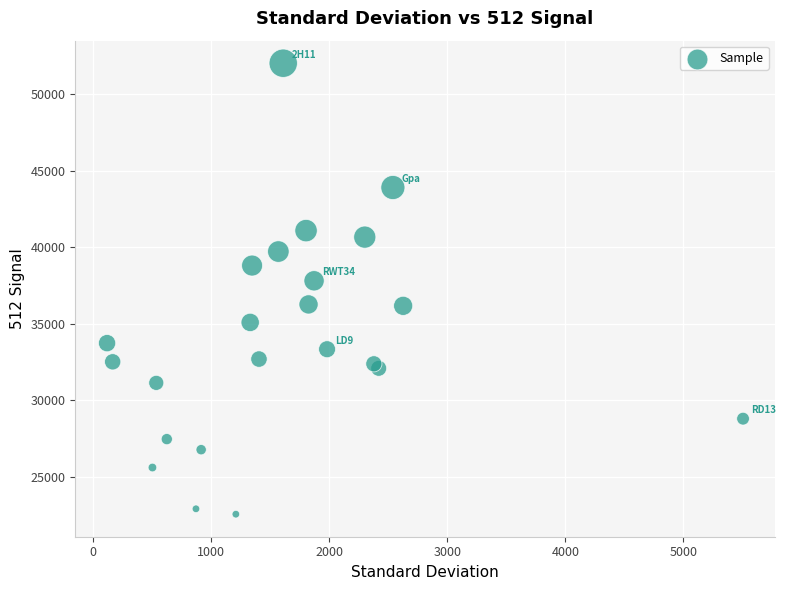

What Y value in the scatter plot is closest to 37286?

37803